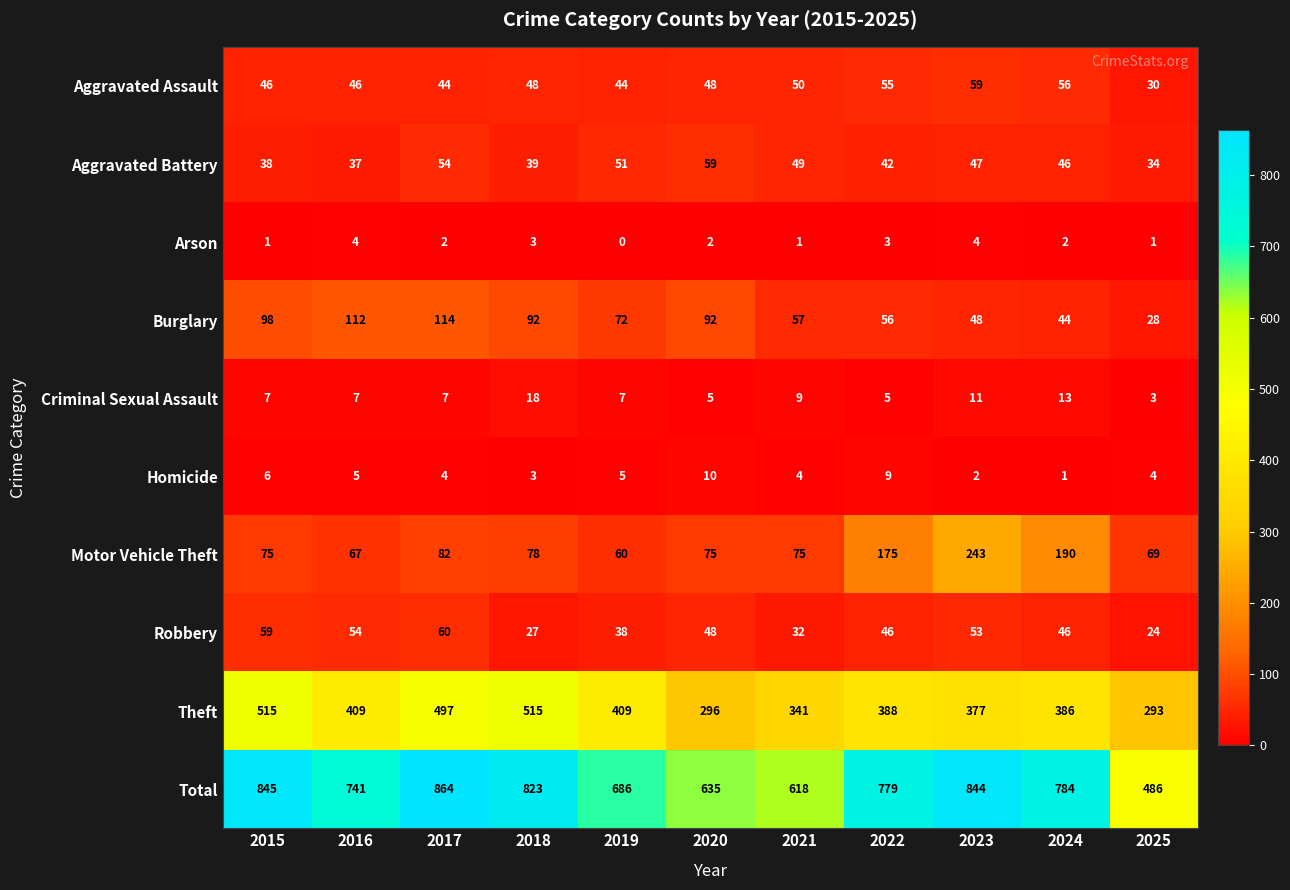

At which category is the sum across all series the highest?

2017